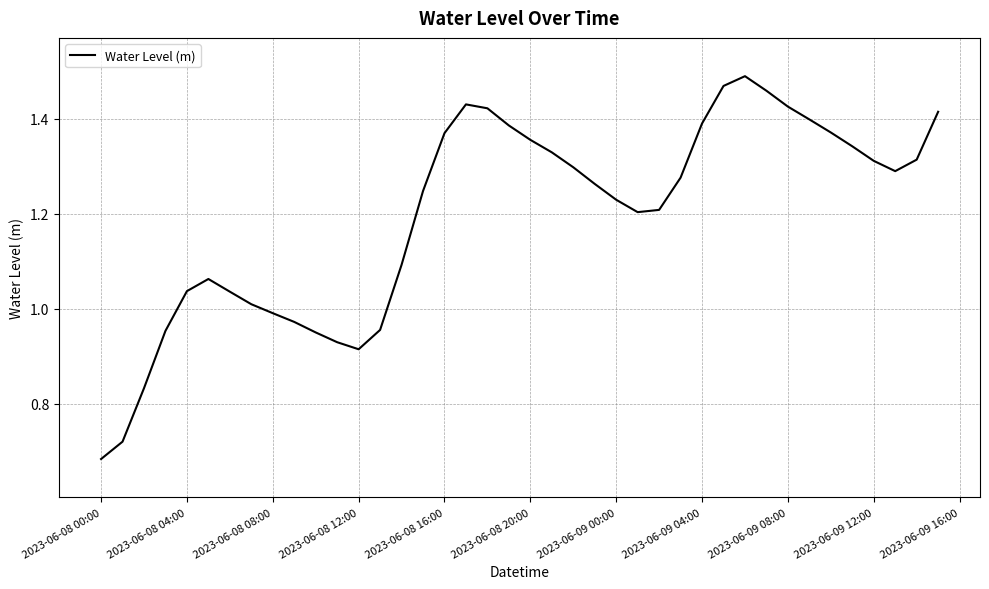

What is the maximum value shown in the chart?

1.5